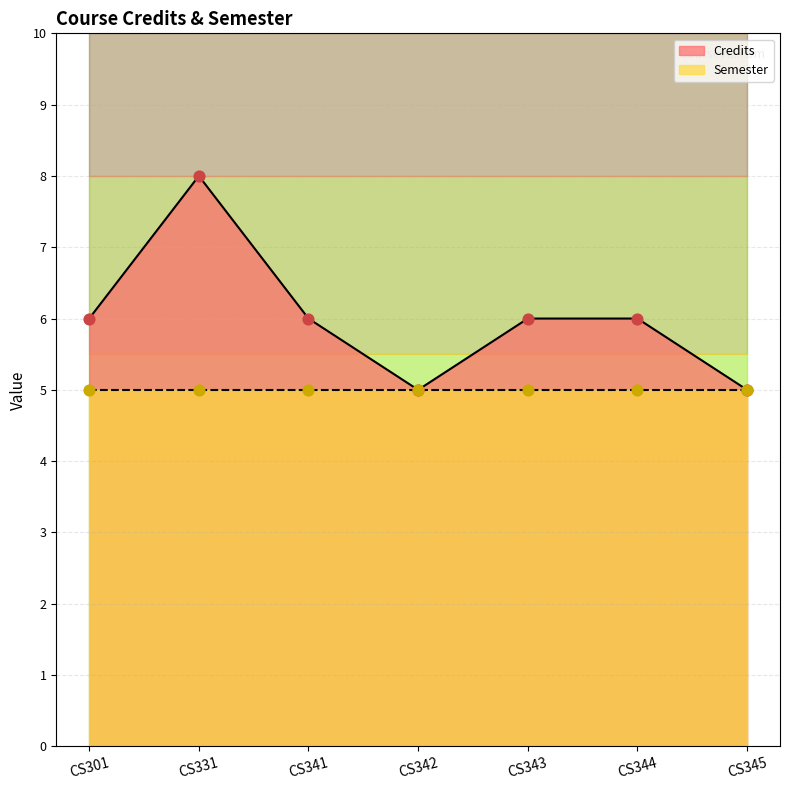

Approximately how many times larger is the value at CS342 compared to CS345?

1.0